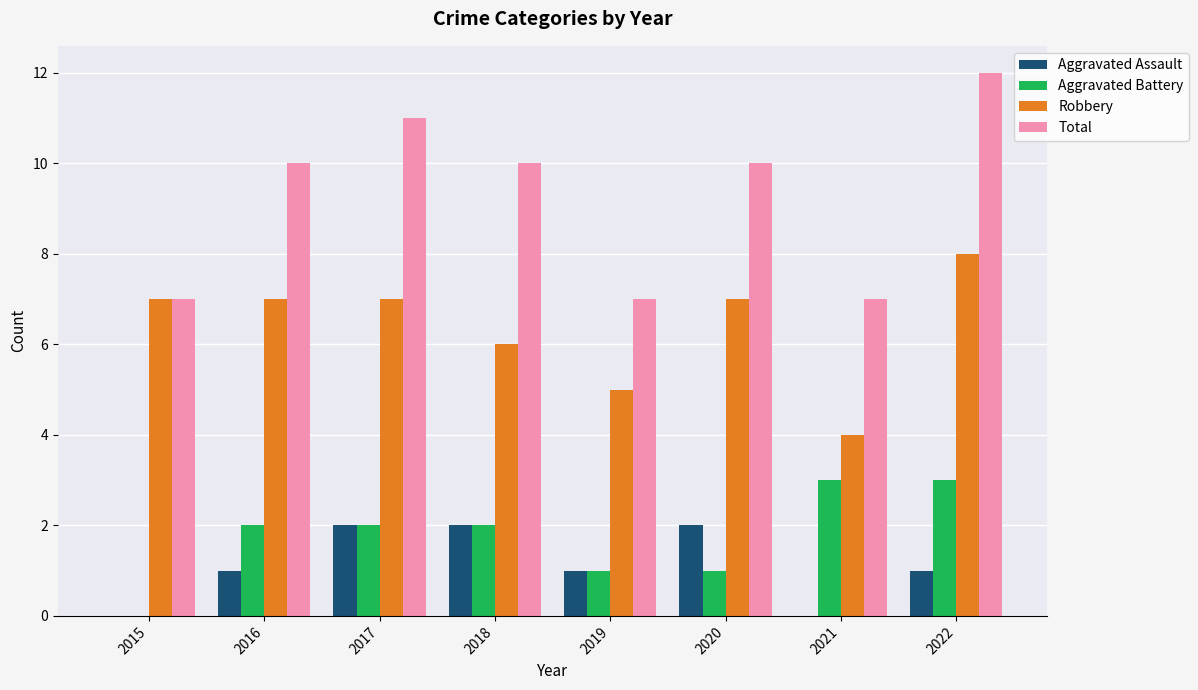

What is the sum of the Aggravated Battery values at 2017 and 2021?

5